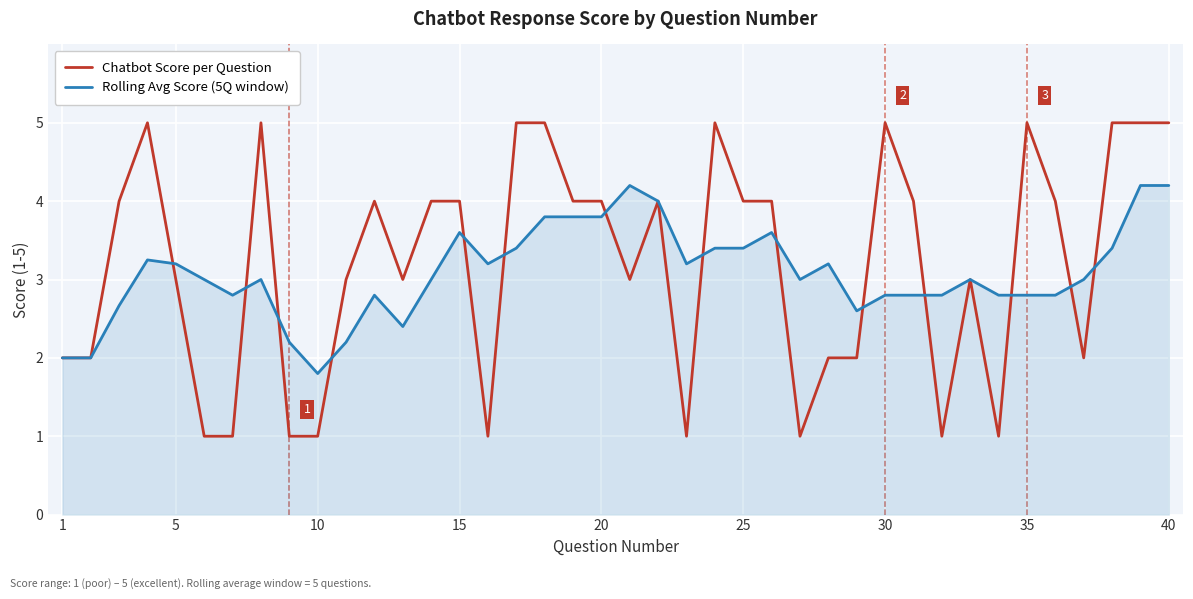

Which series has the largest range (max minus min)?

Chatbot Score per Question